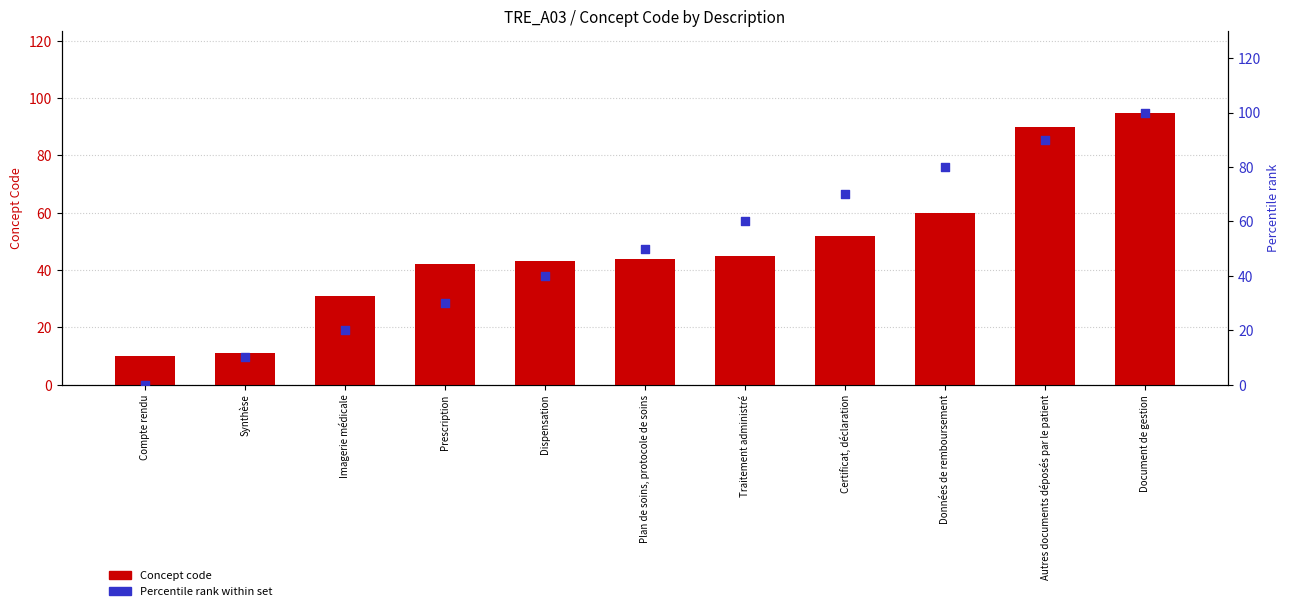

What is the total value across all series at Plan de soins, protocole de soins?

94